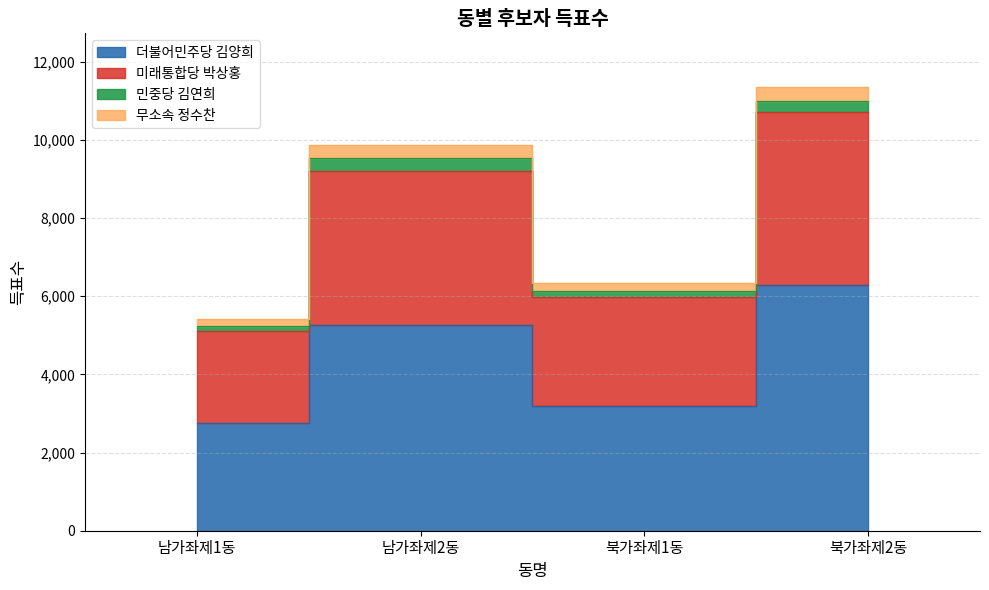

Is it true that 미래통합당 박상홍 equals 16385 at 남가좌제2동?

False